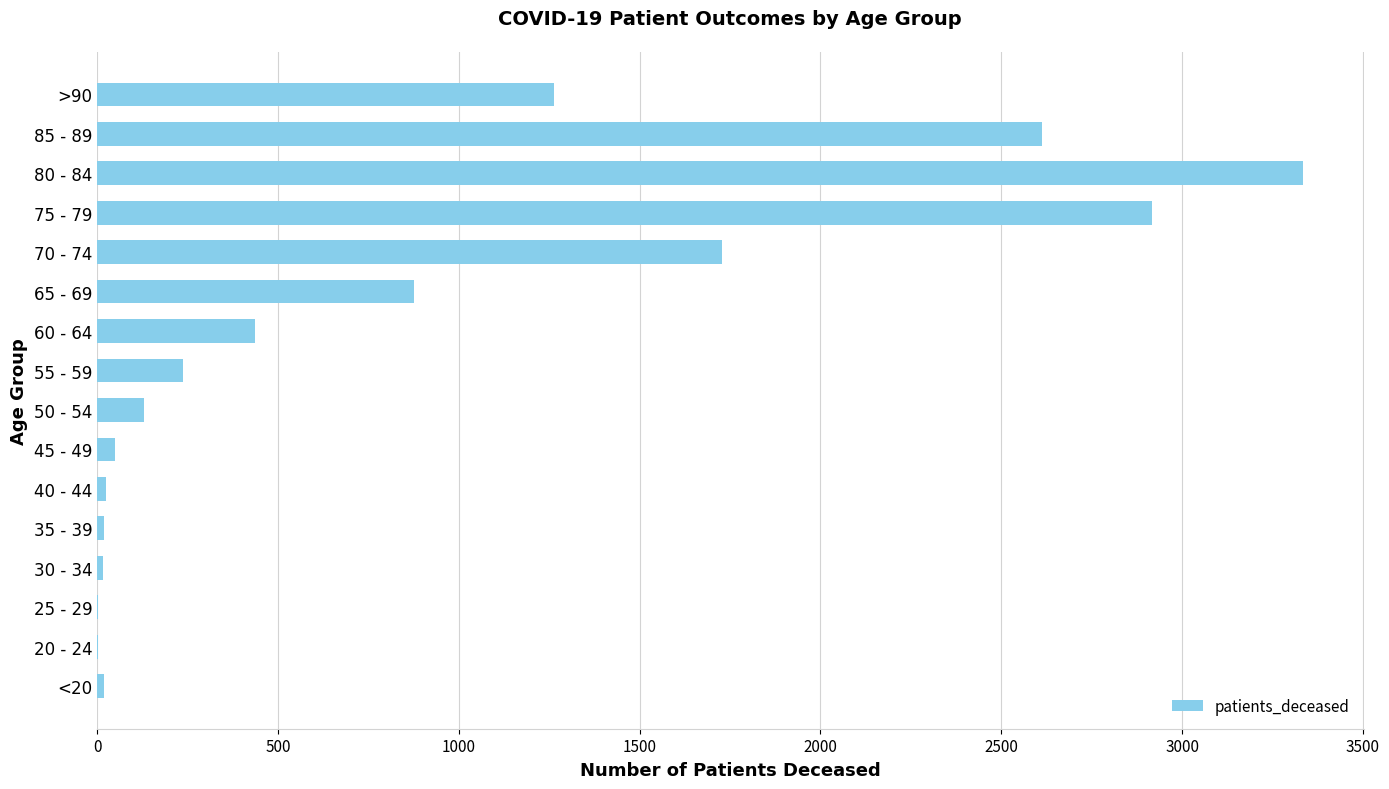

Where is the data nearest to the value 1669?

70 - 74